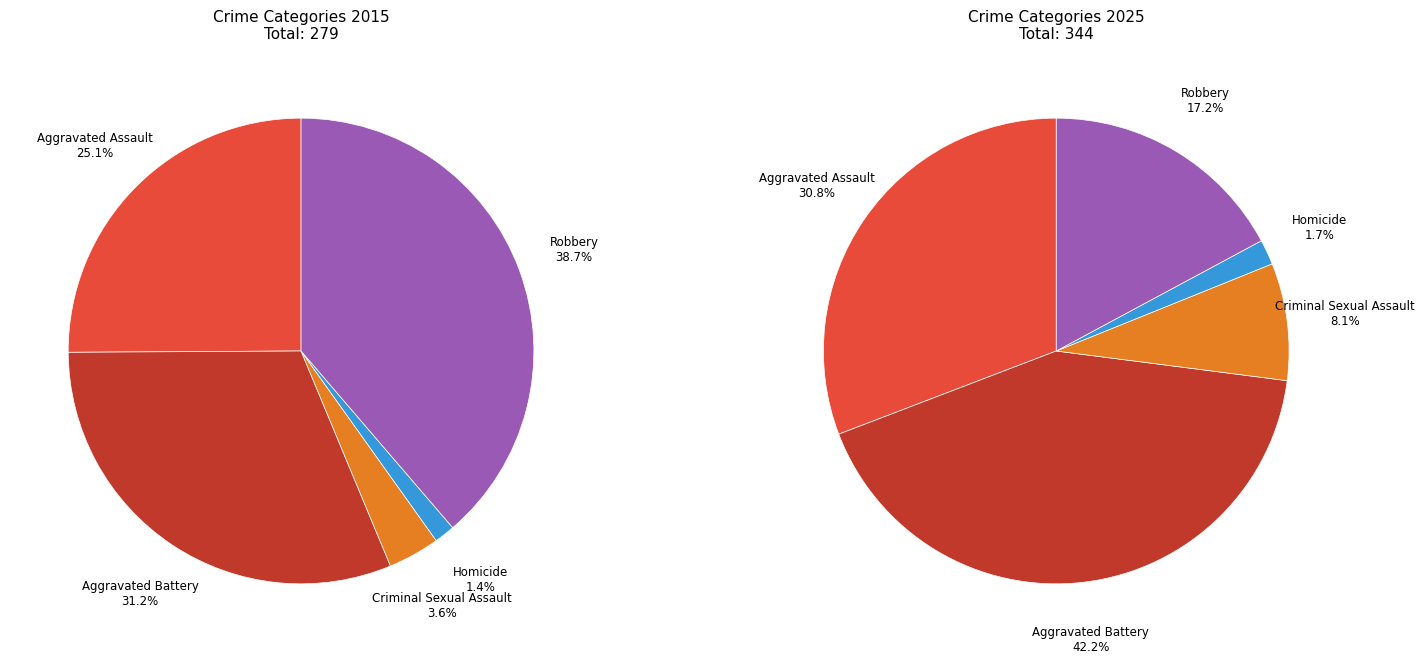

To the nearest percent, what percentage of the pie is Aggravated Battery?

31%